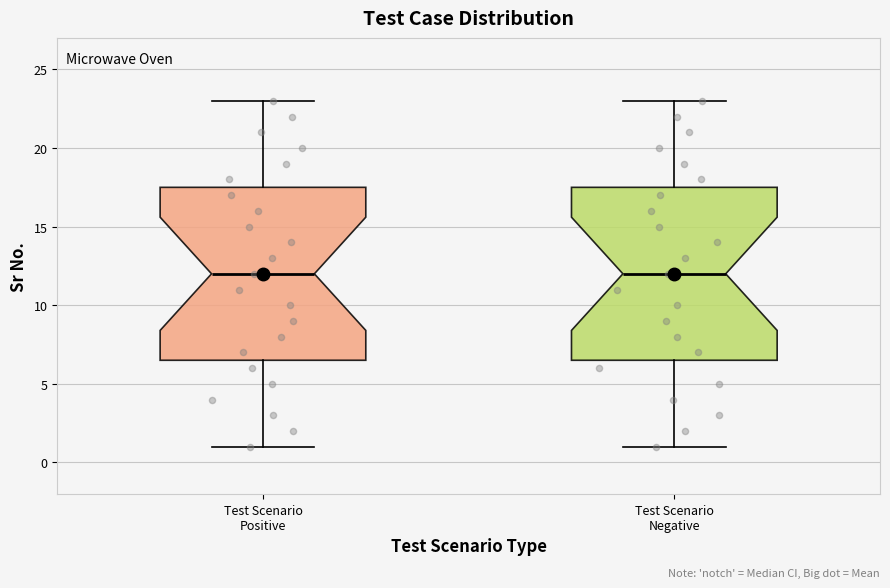

Where does the upper whisker of the box for Test Scenario Positive end on the y-axis? The values are not printed on the chart, so give them approximately, as read against the axis.

23.0